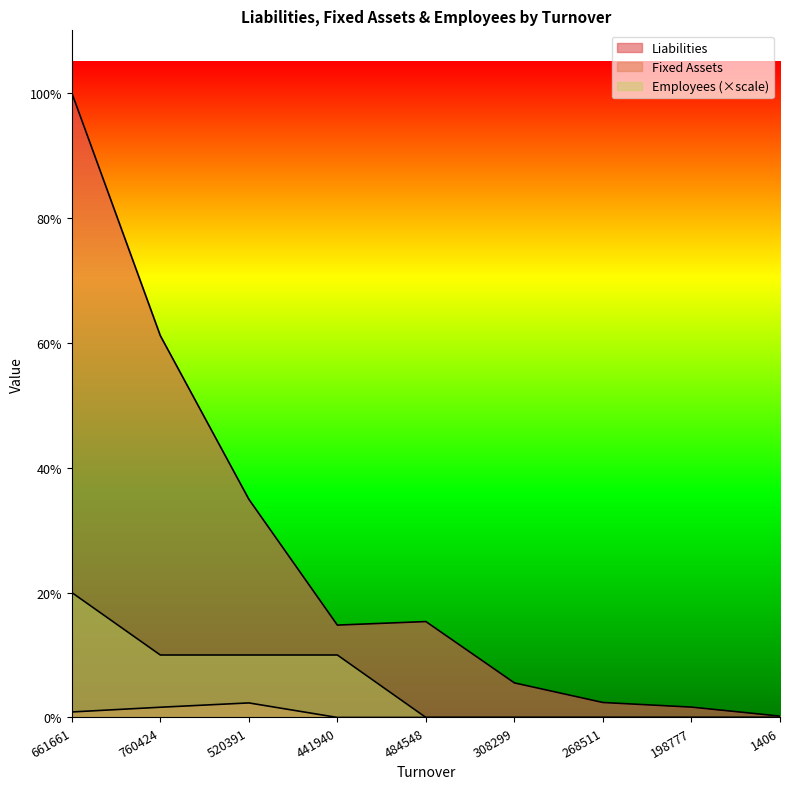

What is the label of the 1st point from the right?

1406